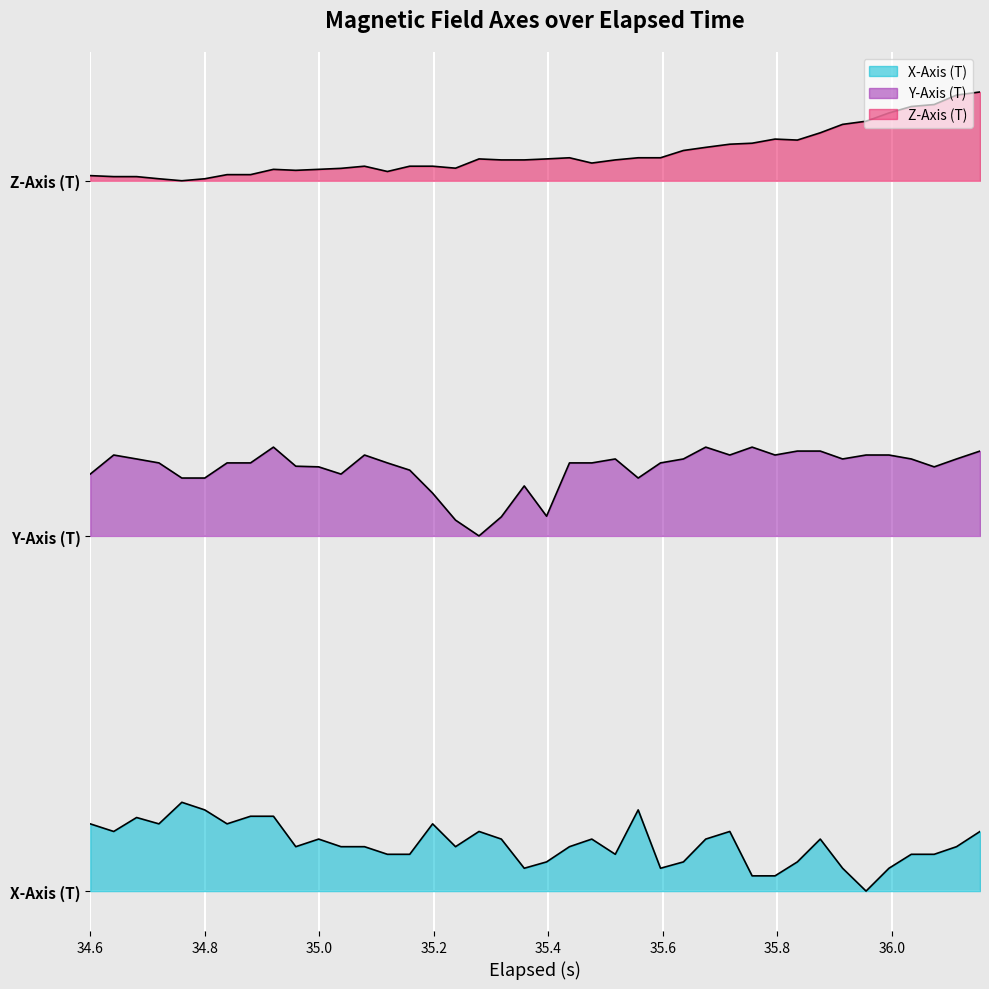

Reading left to right, list all the values displayed in this chart.

X-Axis (T): 11.4	10.1	12.4	11.4	15.0	13.7	11.4	12.6	12.6	7.5	8.8	7.5	7.5	6.2	6.2	11.4	7.5	10.1	8.8	3.9	4.9	7.5	8.8	6.2	13.7	3.9	4.9	8.8	10.1	2.6	2.6	4.9	8.8	3.9	0.0	3.9	6.2	6.2	7.5	10.1
Y-Axis (T): 70.4	73.7	73.0	72.3	69.8	69.8	72.3	72.3	75.0	71.8	71.7	70.4	73.7	72.3	71.1	67.2	62.7	60.0	63.2	68.4	63.3	72.3	72.3	73.0	69.8	72.3	73.0	75.0	73.7	75.0	73.7	74.3	74.3	73.0	73.7	73.7	73.0	71.7	73.0	74.3
Z-Axis (T): 120.9	120.7	120.7	120.3	120.0	120.3	121.0	121.0	121.9	121.8	121.9	122.1	122.5	121.6	122.5	122.5	122.1	123.7	123.5	123.5	123.7	123.9	123.0	123.5	123.9	123.9	125.1	125.6	126.2	126.3	127.0	126.9	128.1	129.5	130.1	131.5	132.5	132.9	134.5	135.0